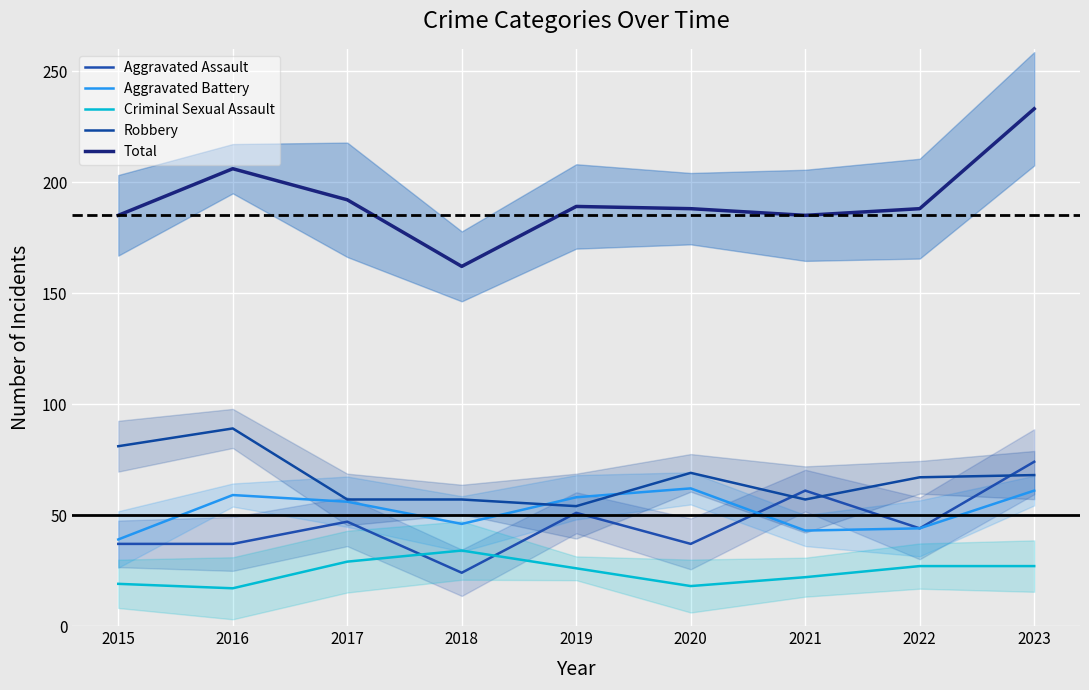

Reading left to right, what are all the values shown in this chart?

Aggravated Assault: 37	37	47	24	51	37	61	44	74
Aggravated Battery: 39	59	56	46	58	62	43	44	61
Criminal Sexual Assault: 19	17	29	34	26	18	22	27	27
Robbery: 81	89	57	57	54	69	57	67	68
Total: 185	206	192	162	189	188	185	188	233